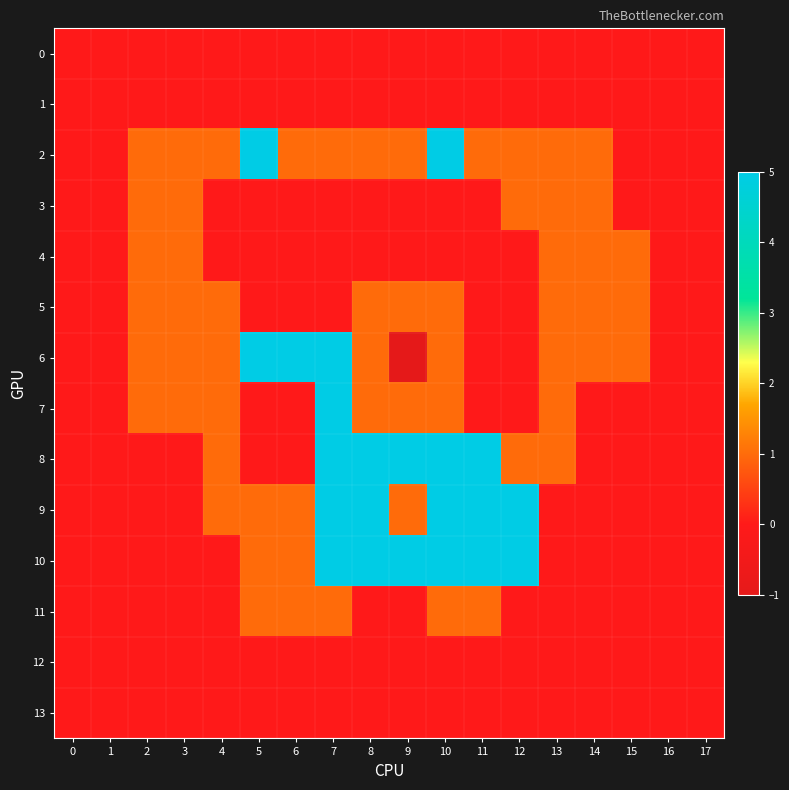

Between 9 and 8, which is larger?

9